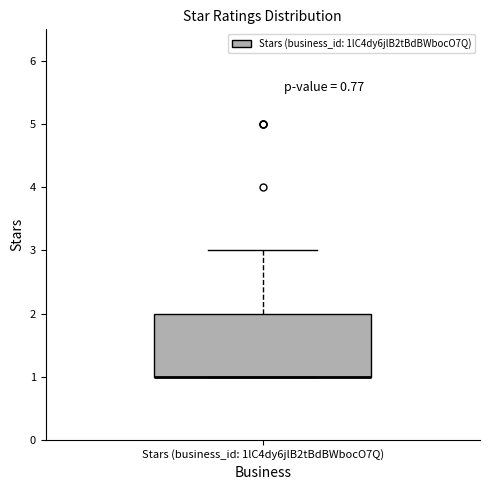

Where is the lower edge of the box for Stars (business_id: 1lC4dy6jlB2tBdBWbocO7Q) on the y-axis? The values are not printed on the chart, so give them approximately, as read against the axis.

1